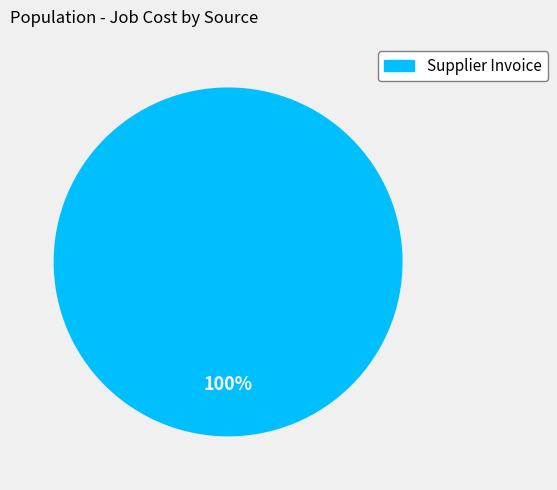

How many slices are in this pie chart?

1